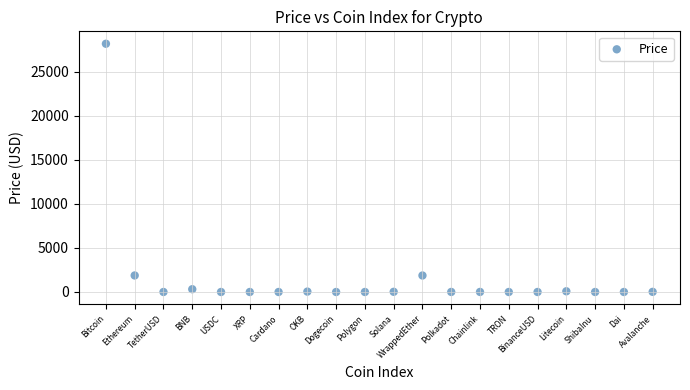

What is the range of Y values (max minus min)?

28192.3